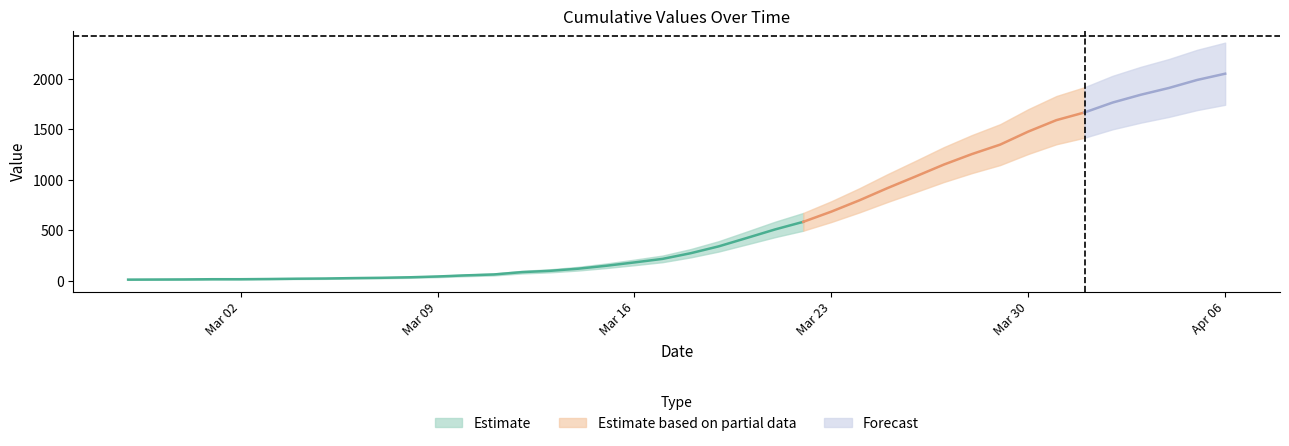

What is the change in value from 2020-03-08 to 2020-03-10?

+19